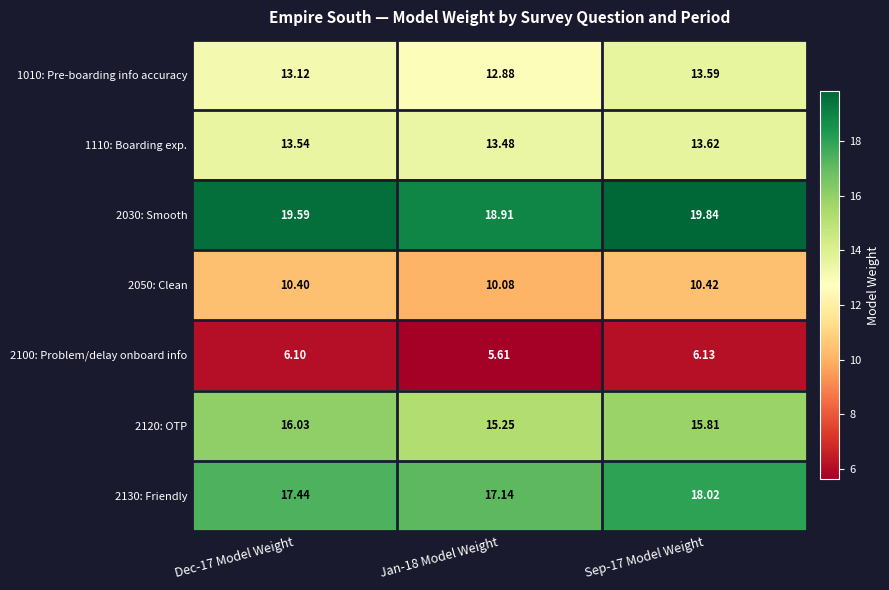

Is the value of 1110: Boarding exp. at Dec-17 Model Weight greater than the value of 2120: OTP at Dec-17 Model Weight?

No